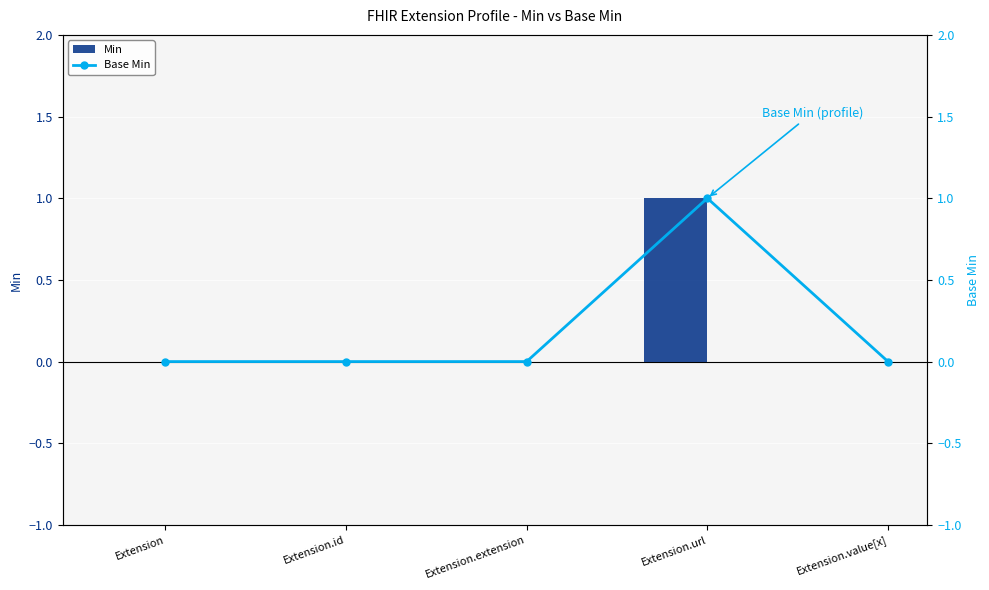

Reading right to left, list all the values displayed in this chart.

Min: Extension.value[x]=0	Extension.url=1	Extension.extension=0	Extension.id=0	Extension=0
Base Min: Extension.value[x]=0	Extension.url=1	Extension.extension=0	Extension.id=0	Extension=0